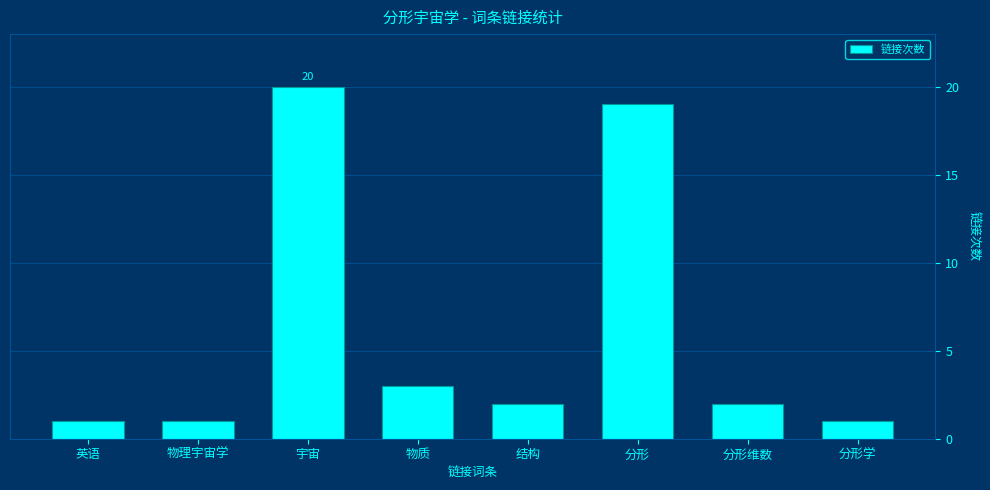

What is the minimum value shown in the chart?

1